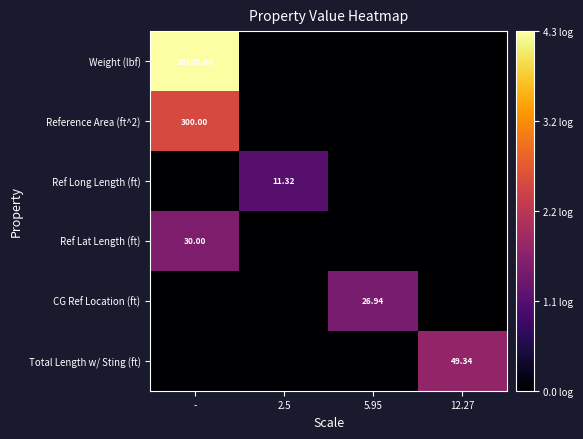

How many values in the Ref Long Length (ft) series exceed 0?

1